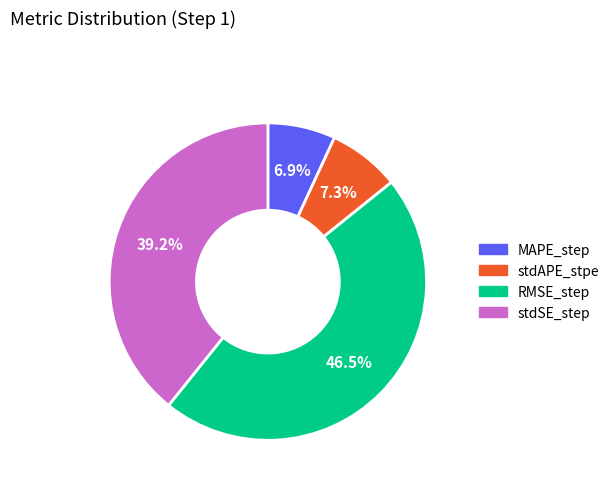

Is the sum of stdAPE_stpe and stdSE_step greater than half?

No